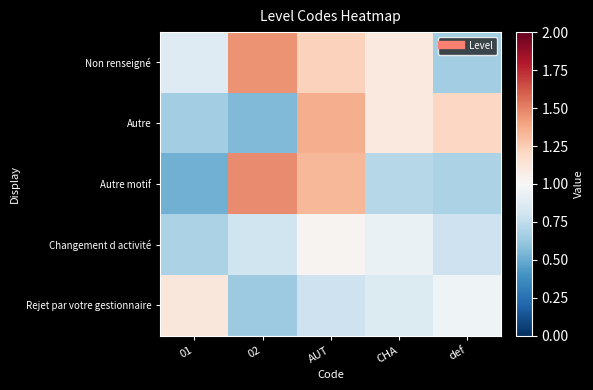

At how many categories does at least one series exceed 0?

5